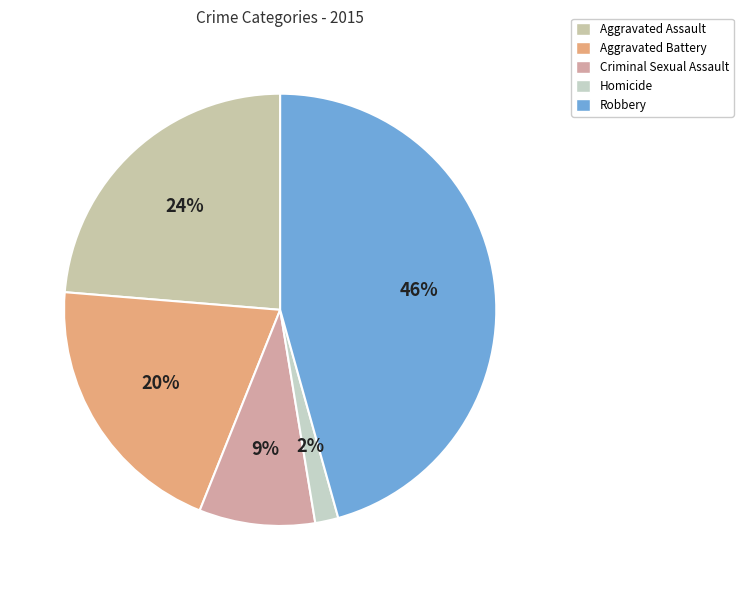

What percentage is the Robbery slice, to the nearest percent?

46%